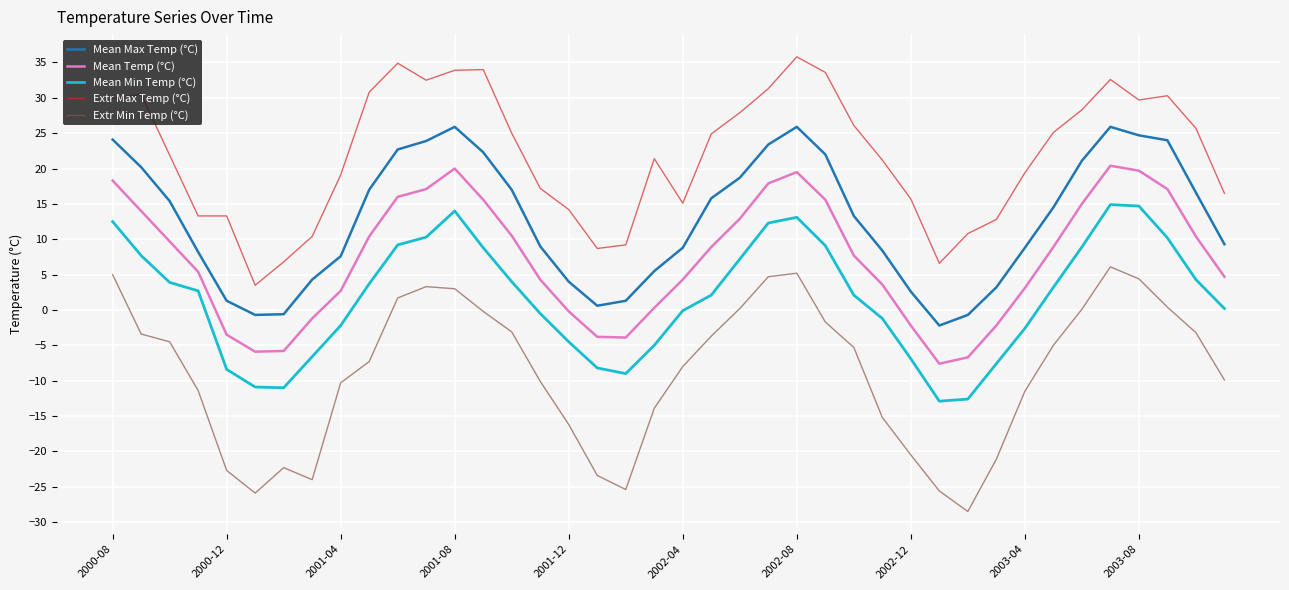

True or false: Mean Max Temp (°C) and Mean Min Temp (°C) intersect in this chart.

False